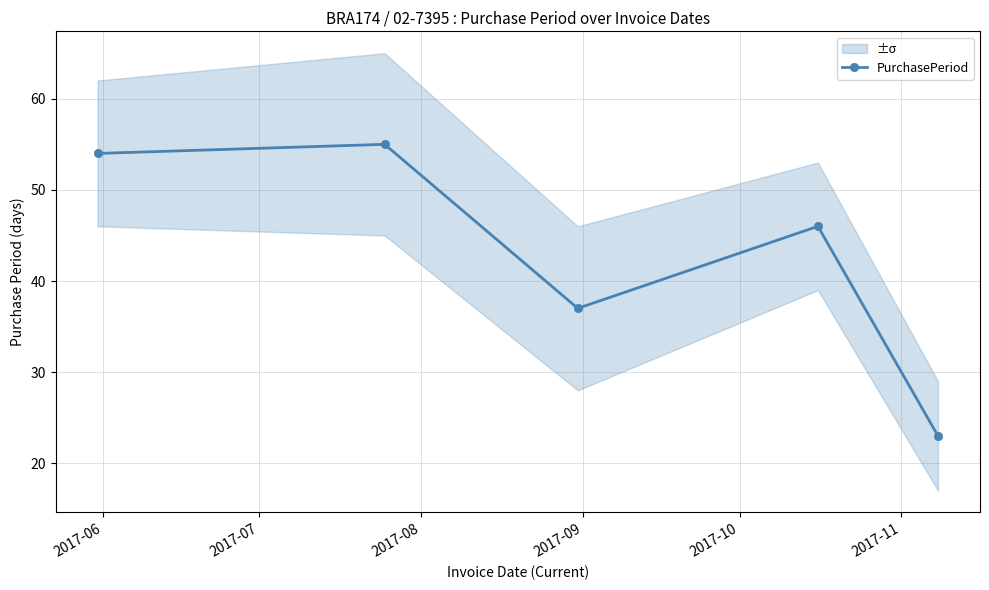

What is the maximum value for PurchasePeriod?

55